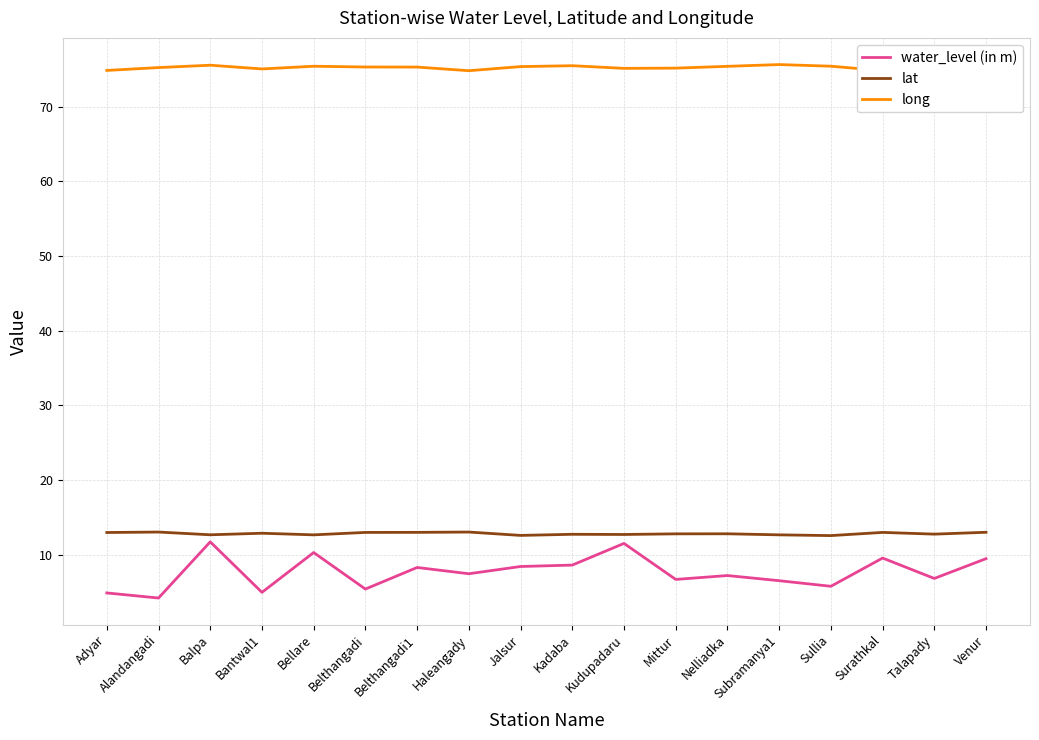

True or false: lat and water_level (in m) intersect in this chart.

False